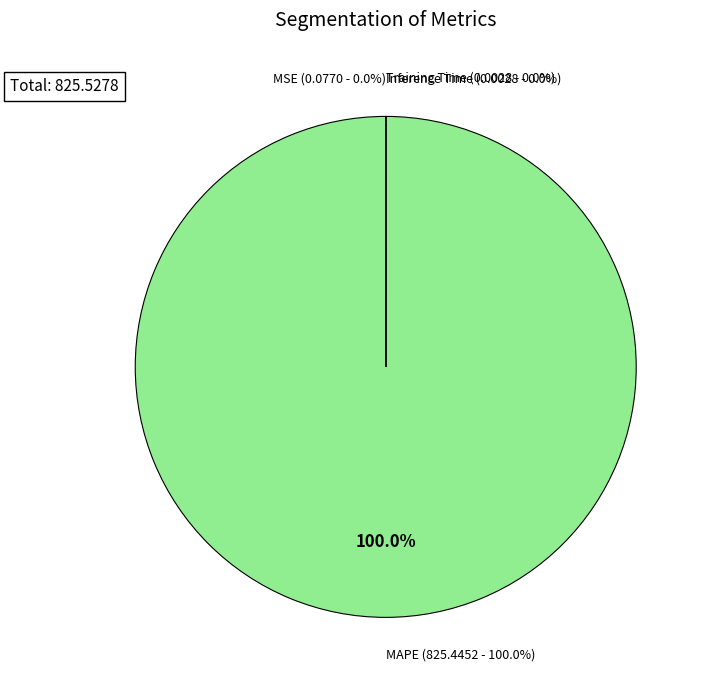

To the nearest percent, what is the difference between the MSE and MAPE slice percentages?

100%